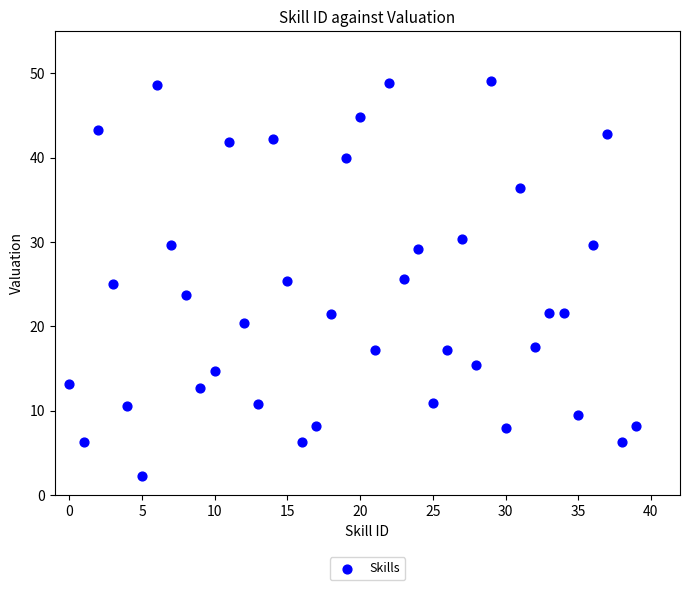

What is the range of Y values (max minus min)?

46.9